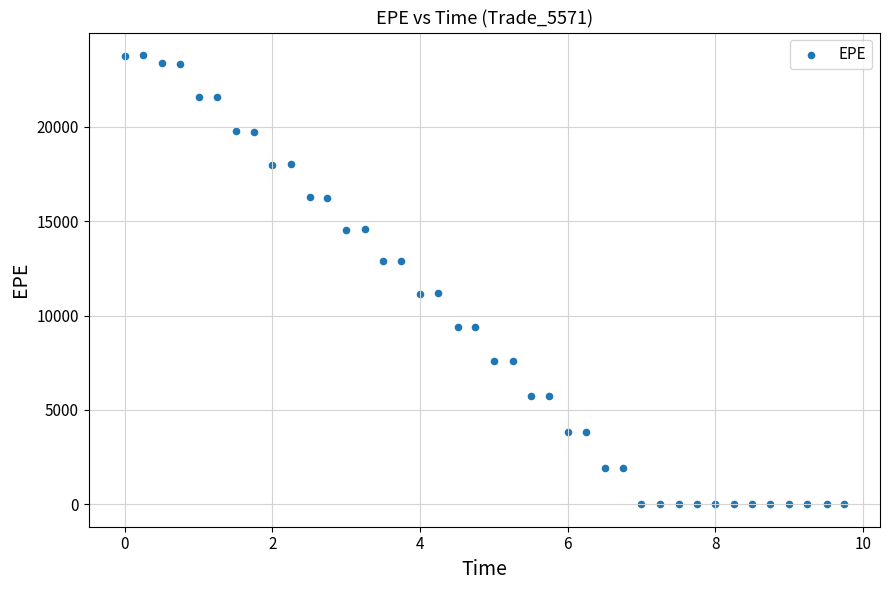

What is the range of X values (max minus min)?

9.7